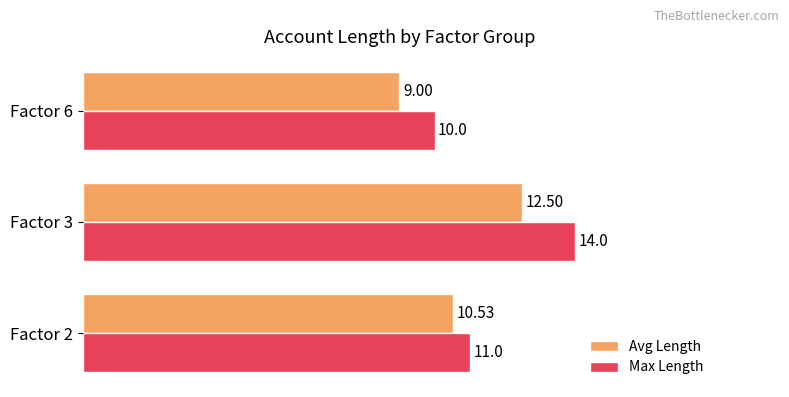

What is the total value across all series at Factor 3?

26.5